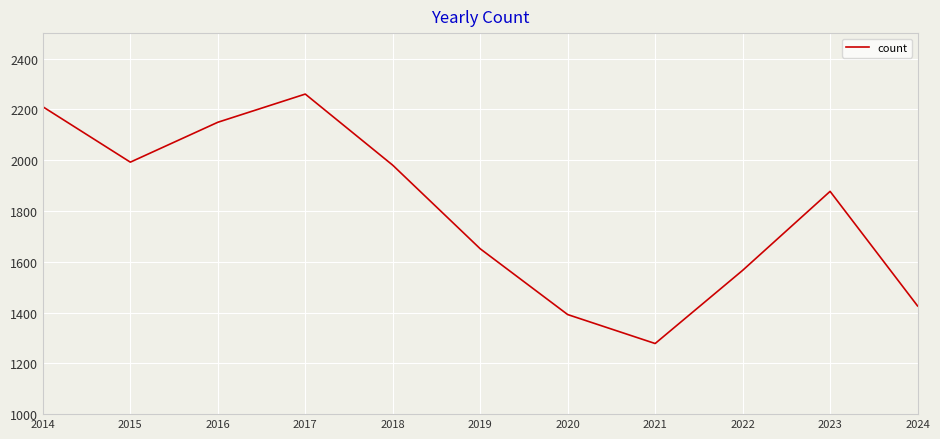

List the labels in order of value, largest first.

2017, 2014, 2016, 2015, 2018, 2023, 2019, 2022, 2024, 2020, 2021